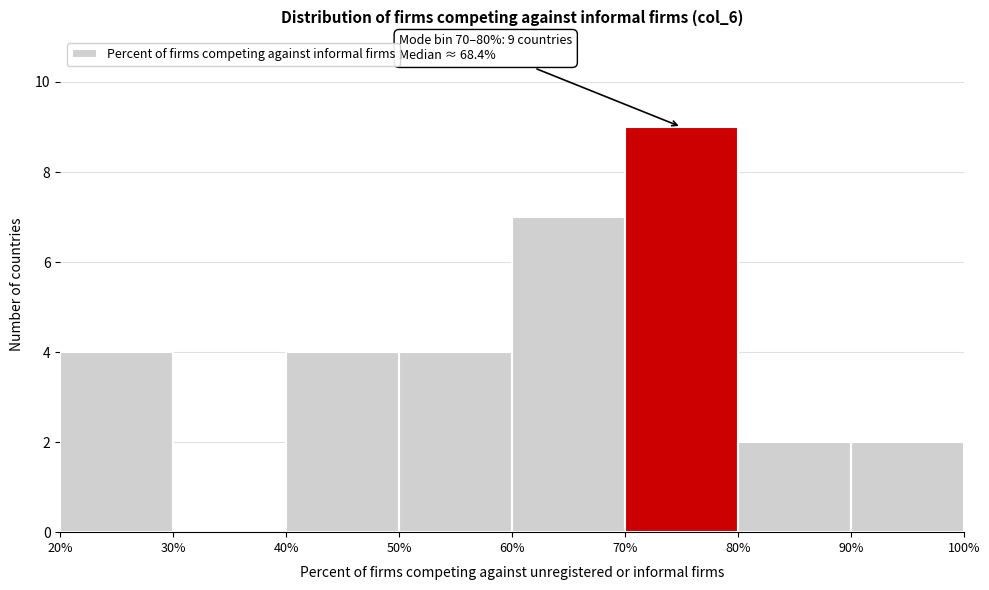

Which range on the x-axis has the tallest bar?

70% to 80%